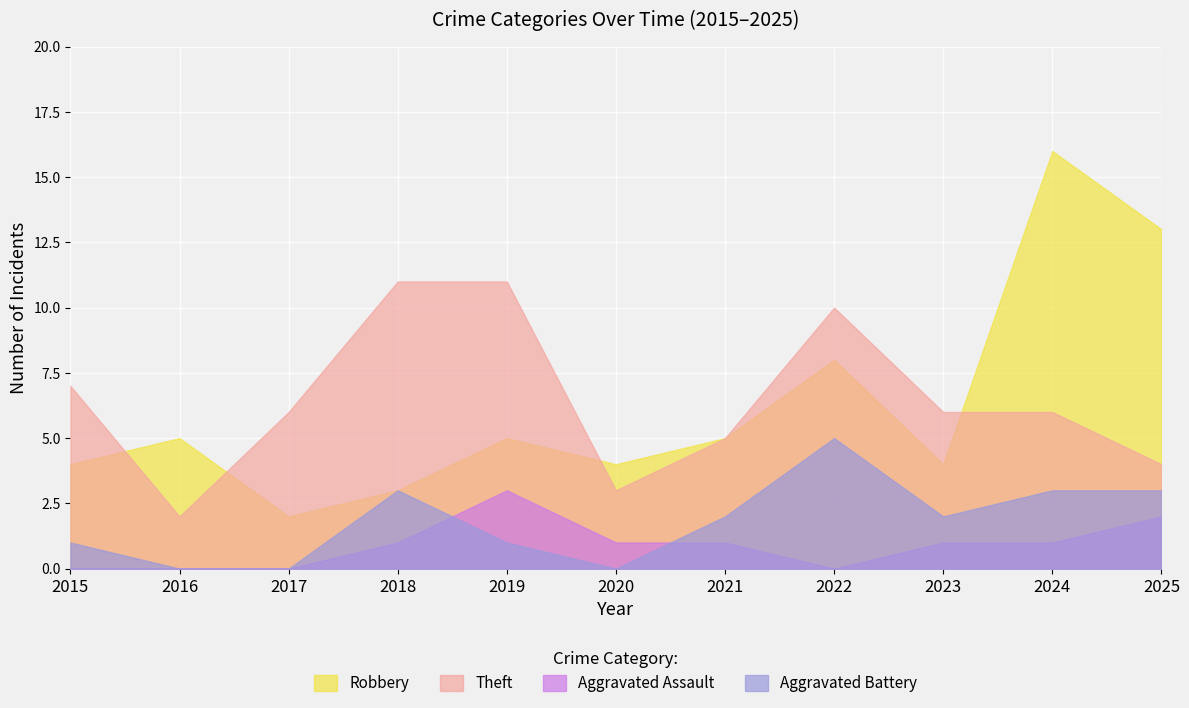

Where does the Robbery series first go above 5?

2022